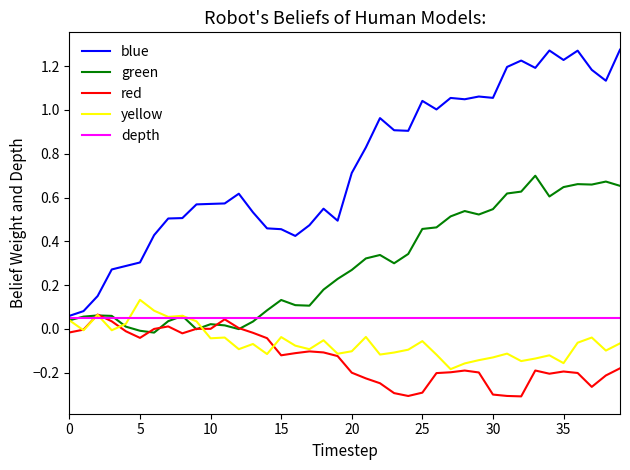

Which series has the widest spread of values?

blue